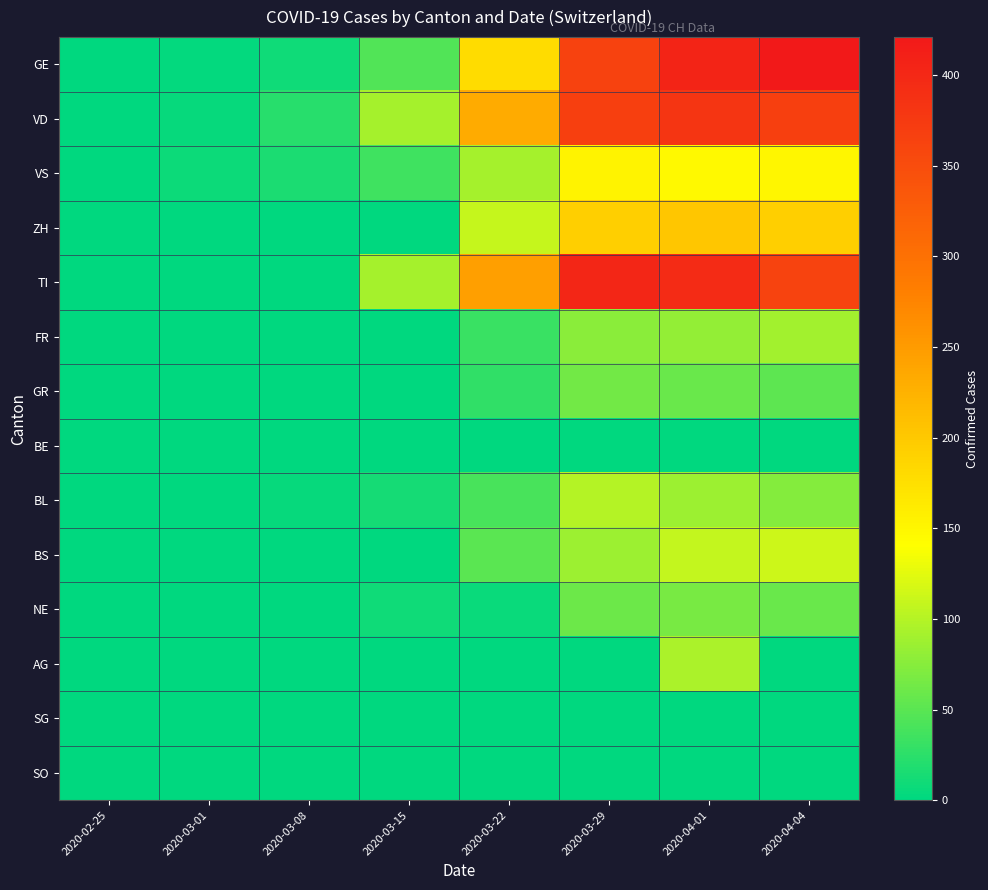

Between 2020-03-08 and 2020-03-15, which is larger?

2020-03-15